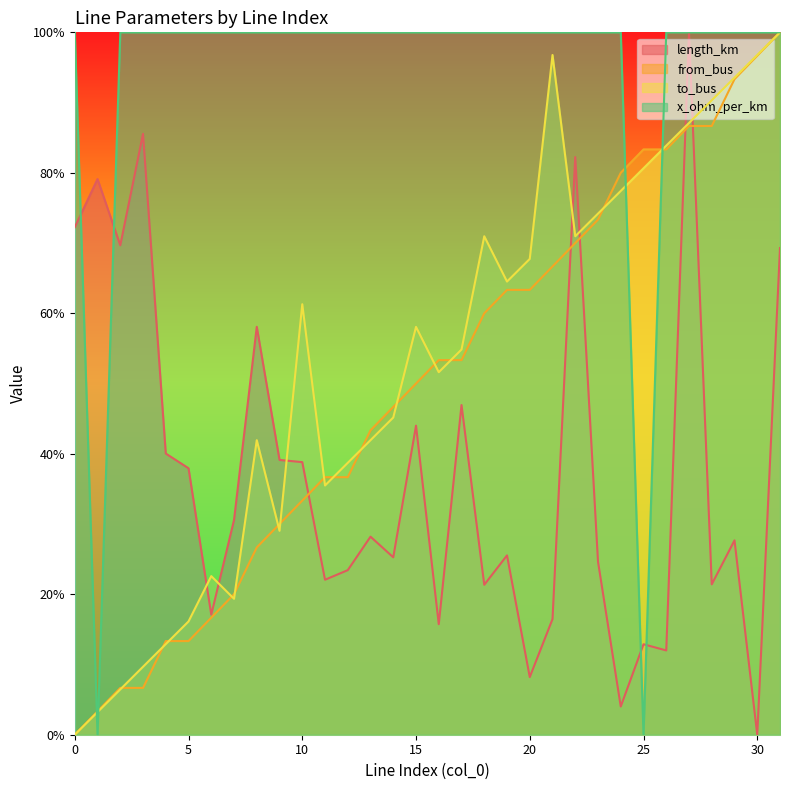

Which series changed the most between 17 and 31?

from_bus